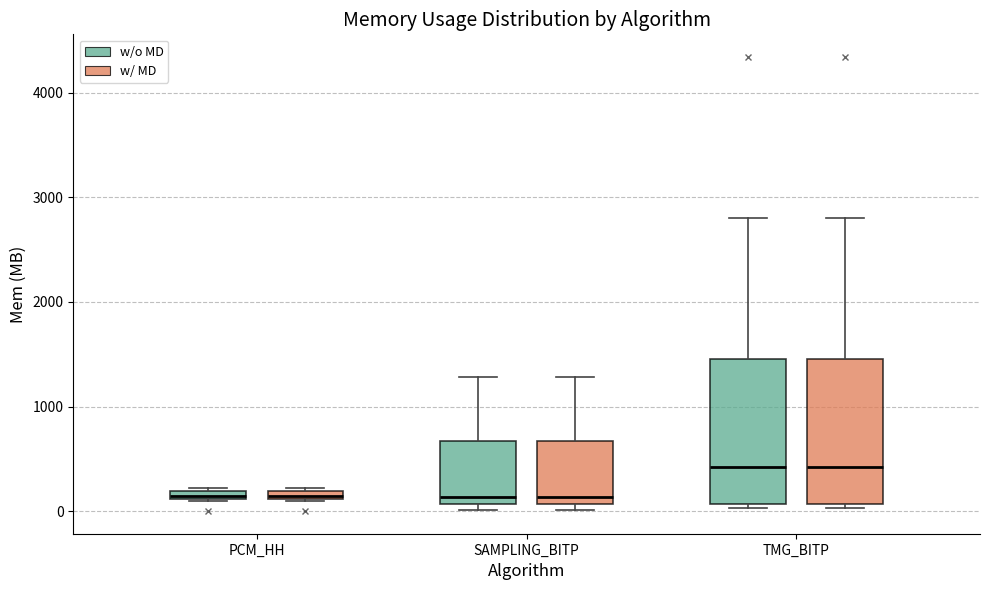

Where is the lower edge of the box for PCM_HH (w/ MD) on the y-axis? The values are not printed on the chart, so give them approximately, as read against the axis.

100